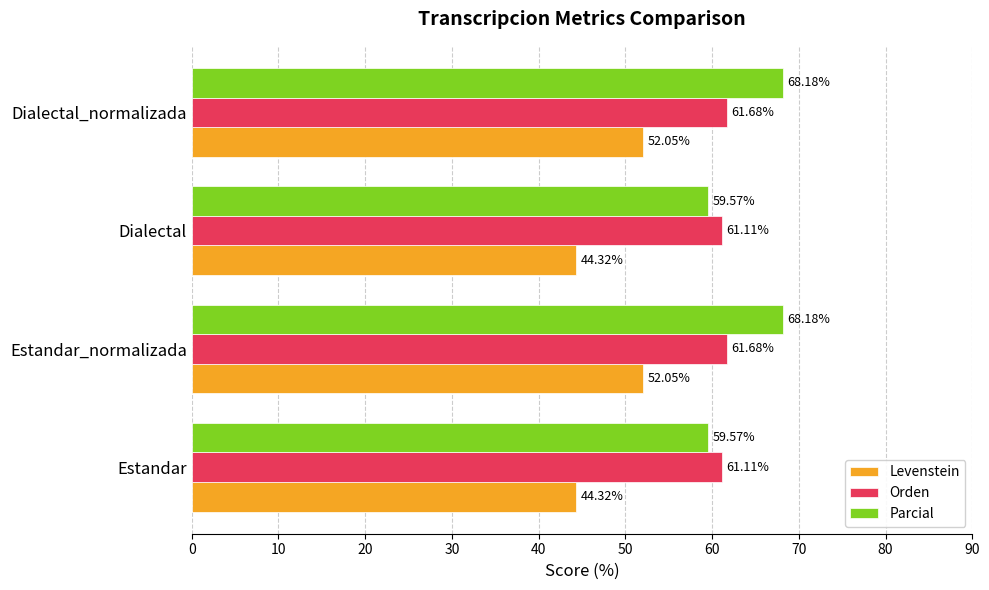

What is the difference between the highest and lowest values at Estandar_normalizada?

16.1